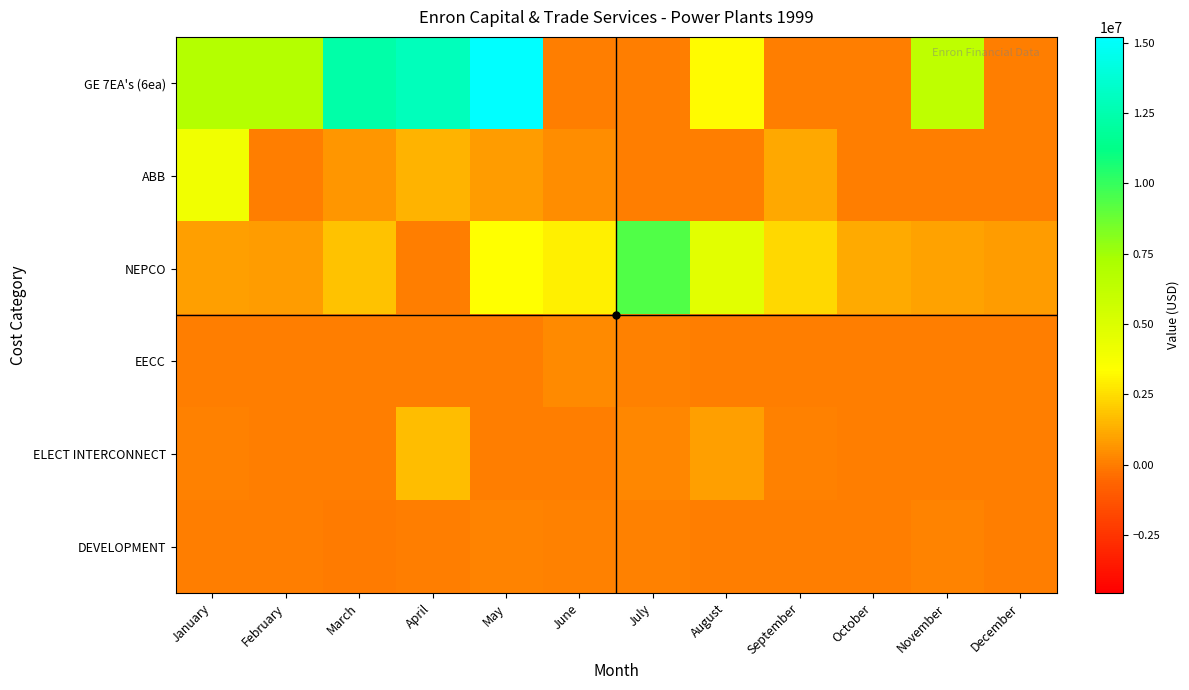

At which category is the sum across all series the highest?

May